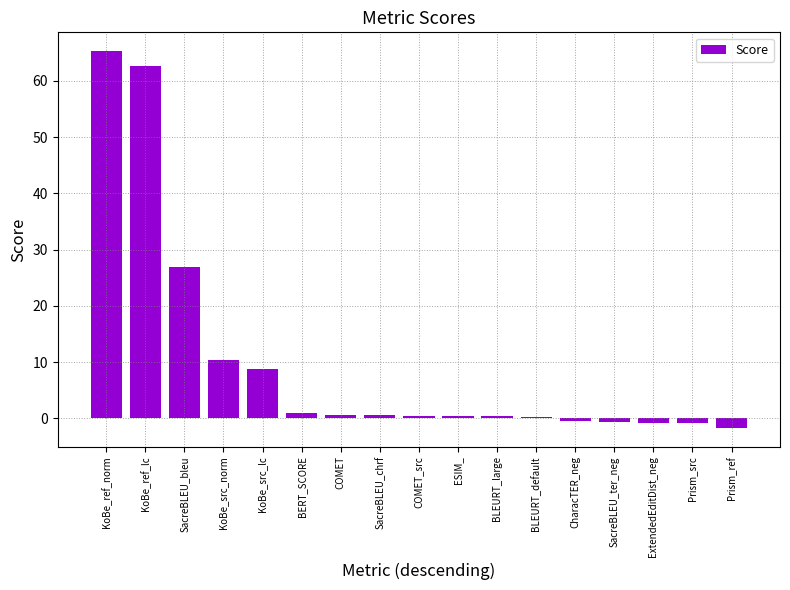

What is the label of the 3rd bar from the left?

SacreBLEU_bleu